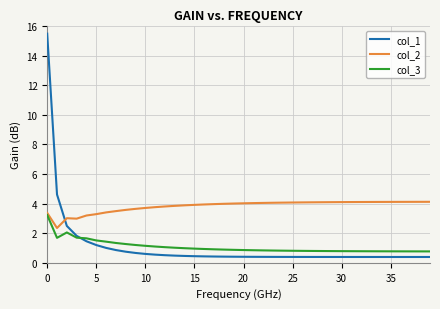

What is the minimum value shown in the chart?

0.4